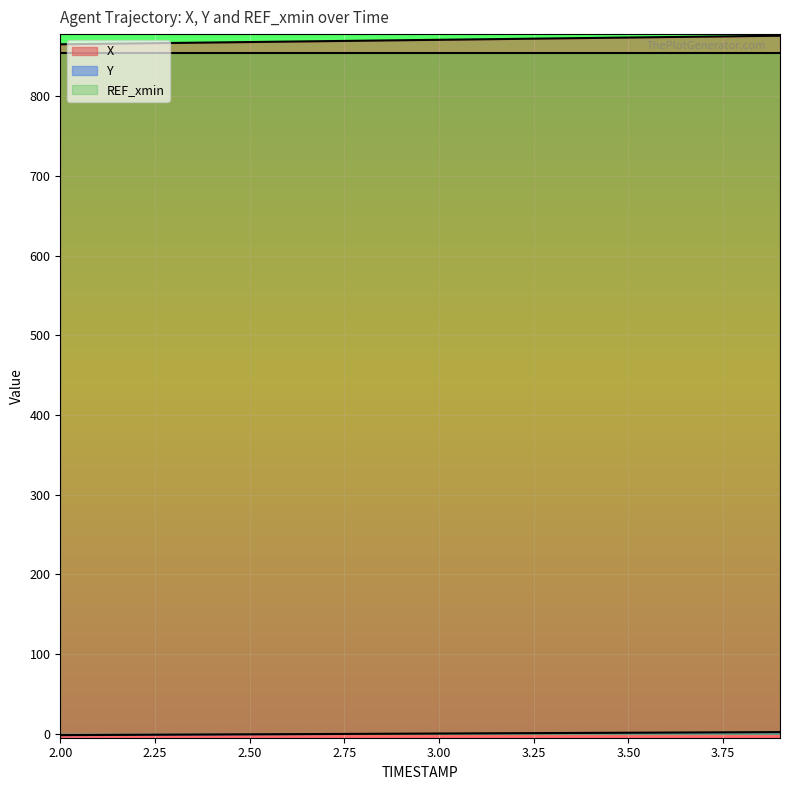

The value of X at 3.7 is 1346.8. True or false?

False